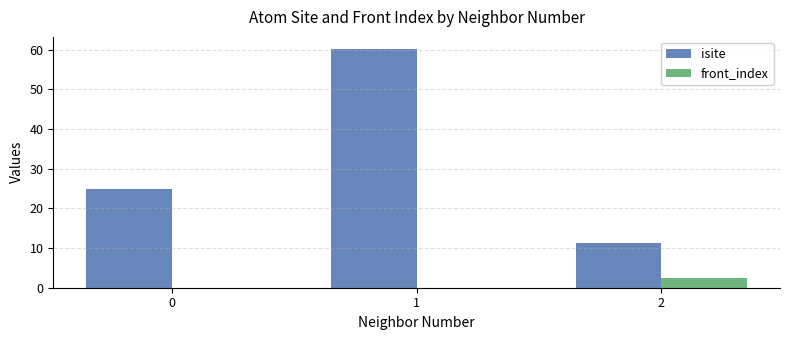

Is the value of isite at 1 greater than the value of front_index at 0?

Yes